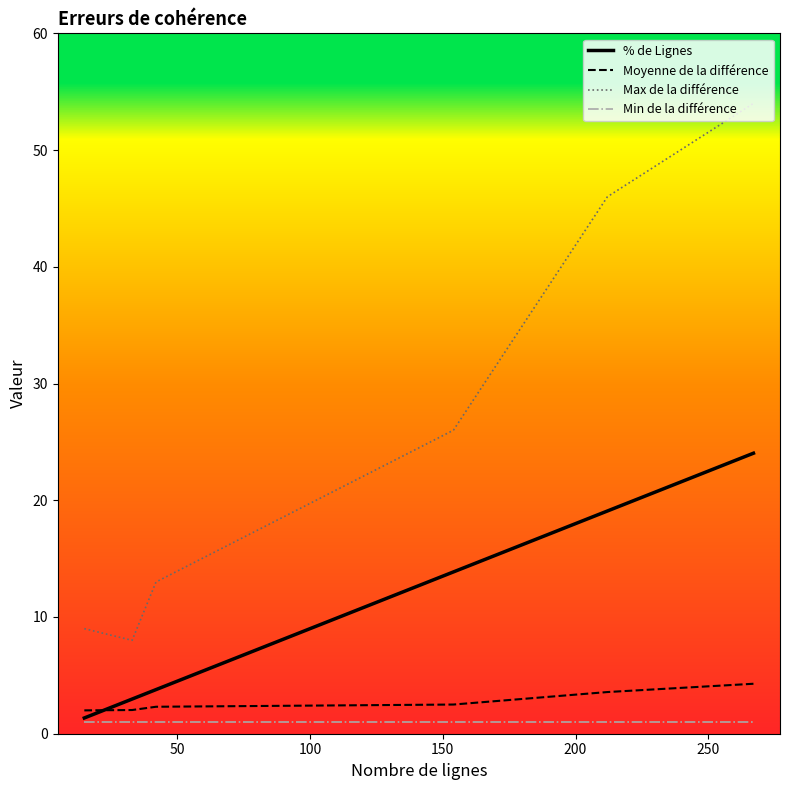

What are all the series names shown in the legend?

% de Lignes, Moyenne de la différence, Max de la différence, Min de la différence